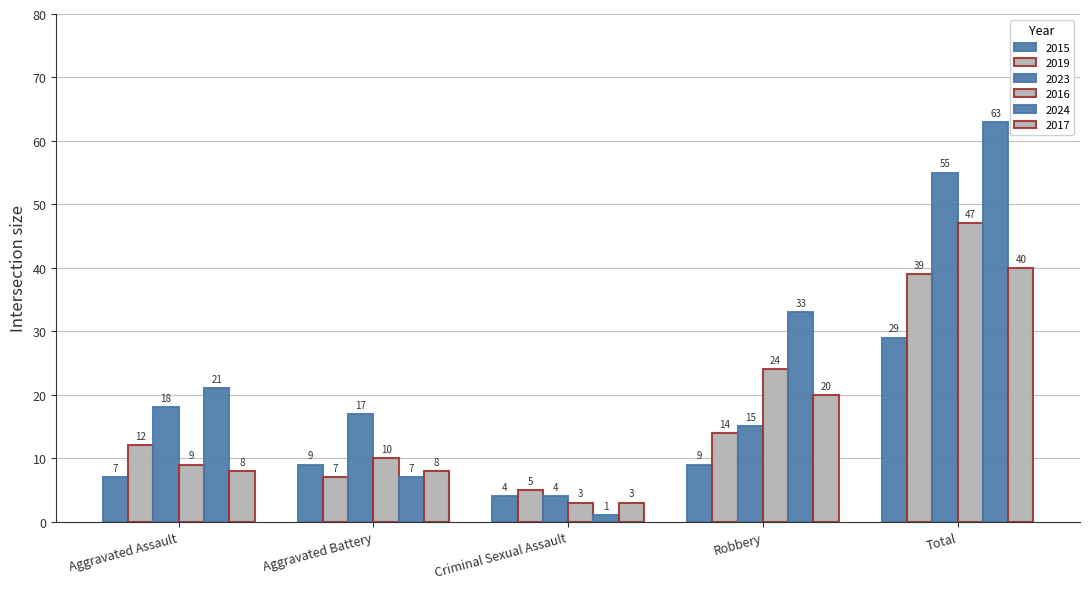

How many series are shown in this chart?

6